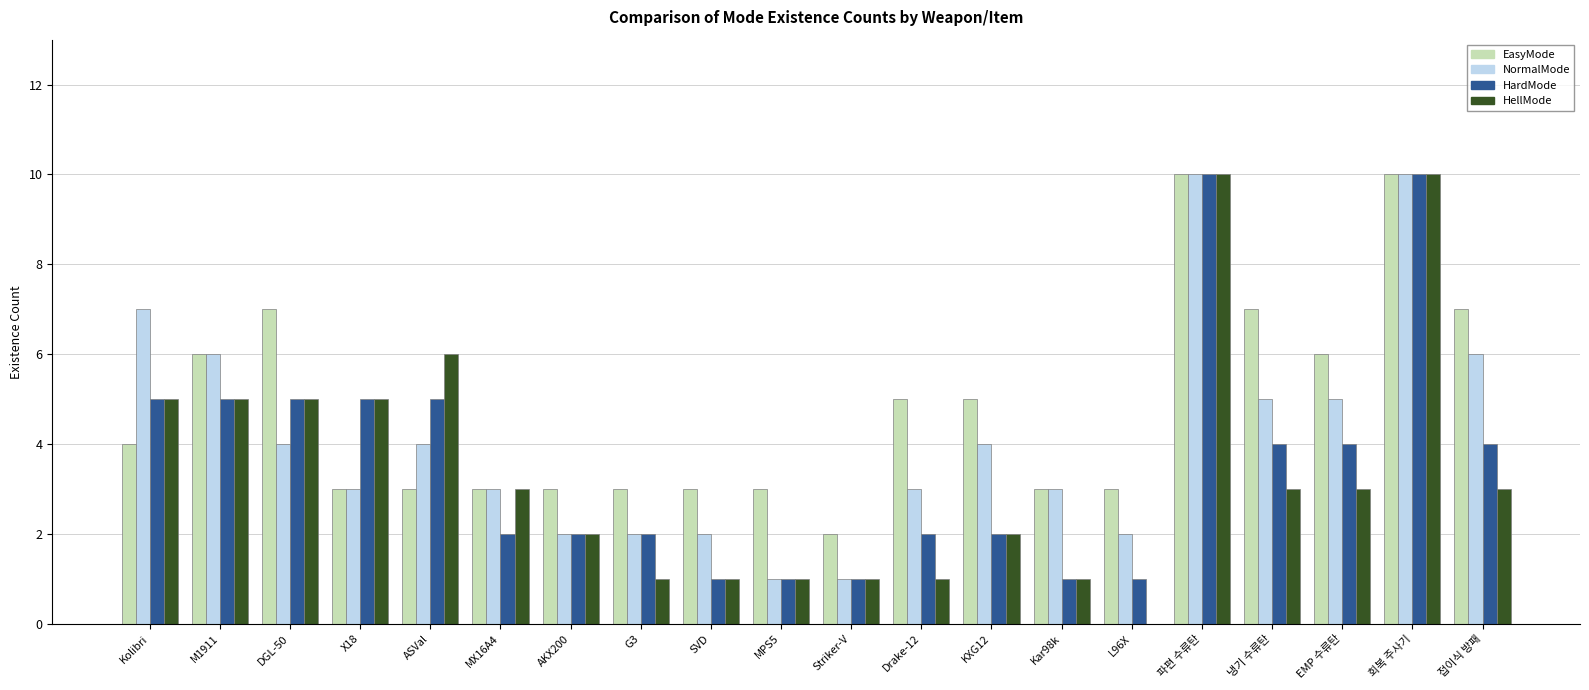

Is the value of EasyMode at G3 greater than the value of HellMode at G3?

Yes